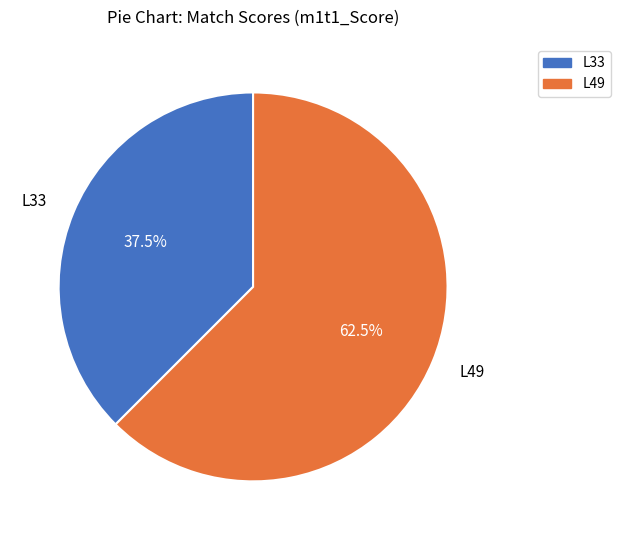

Count the number of slices in the pie.

2